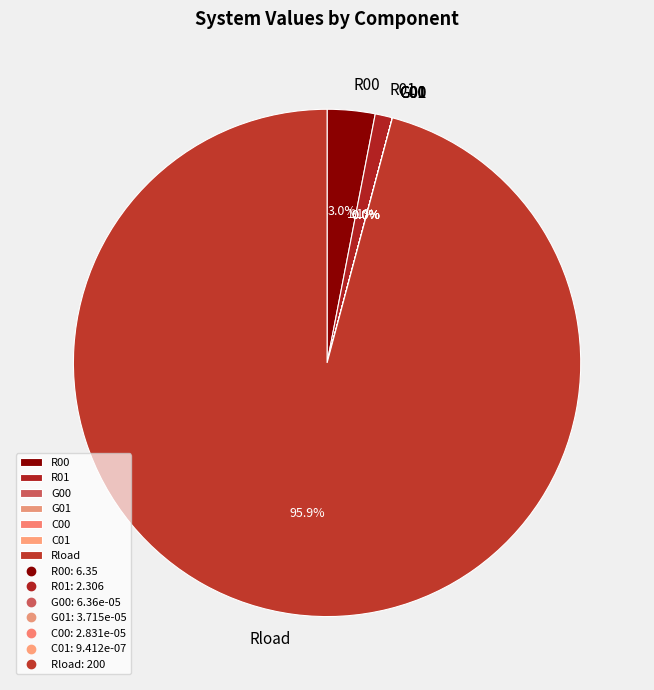

Is there a majority slice in this chart?

Yes